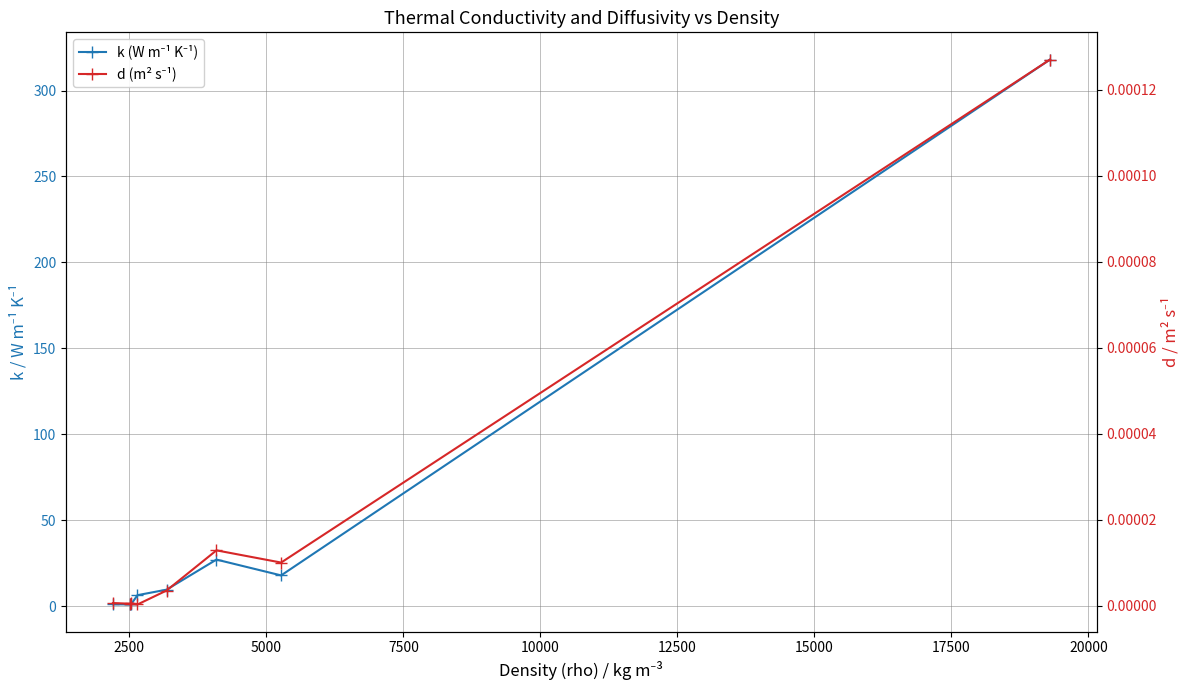

Between 2500 and 10000, which is larger?

10000